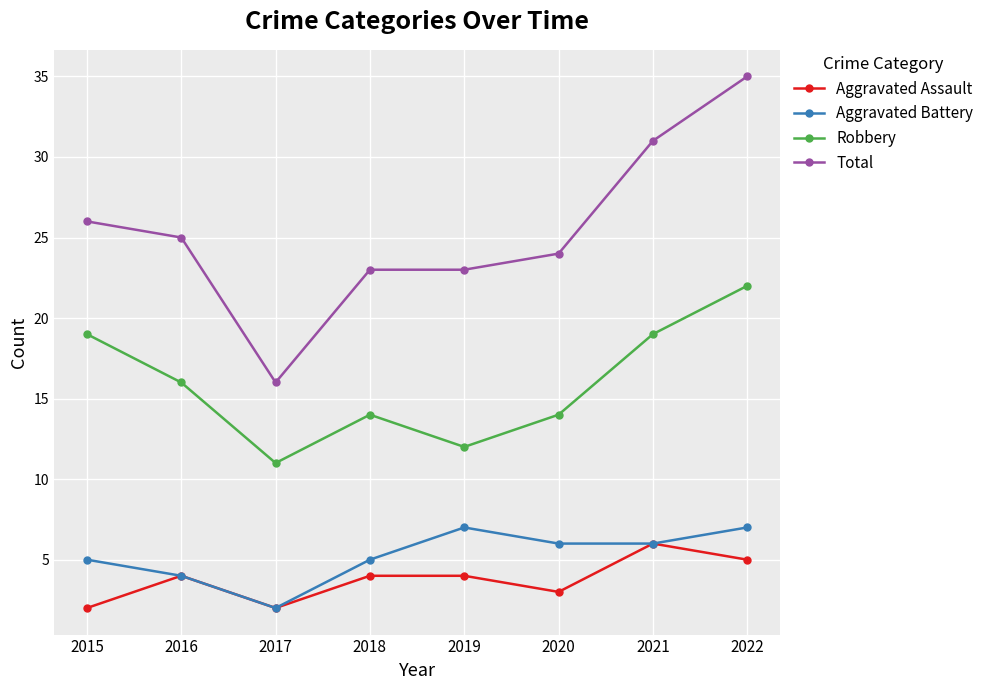

Reading left to right, transcribe all the data shown in this chart.

Aggravated Assault: 2015=2	2016=4	2017=2	2018=4	2019=4	2020=3	2021=6	2022=5
Aggravated Battery: 2015=5	2016=4	2017=2	2018=5	2019=7	2020=6	2021=6	2022=7
Robbery: 2015=19	2016=16	2017=11	2018=14	2019=12	2020=14	2021=19	2022=22
Total: 2015=26	2016=25	2017=16	2018=23	2019=23	2020=24	2021=31	2022=35